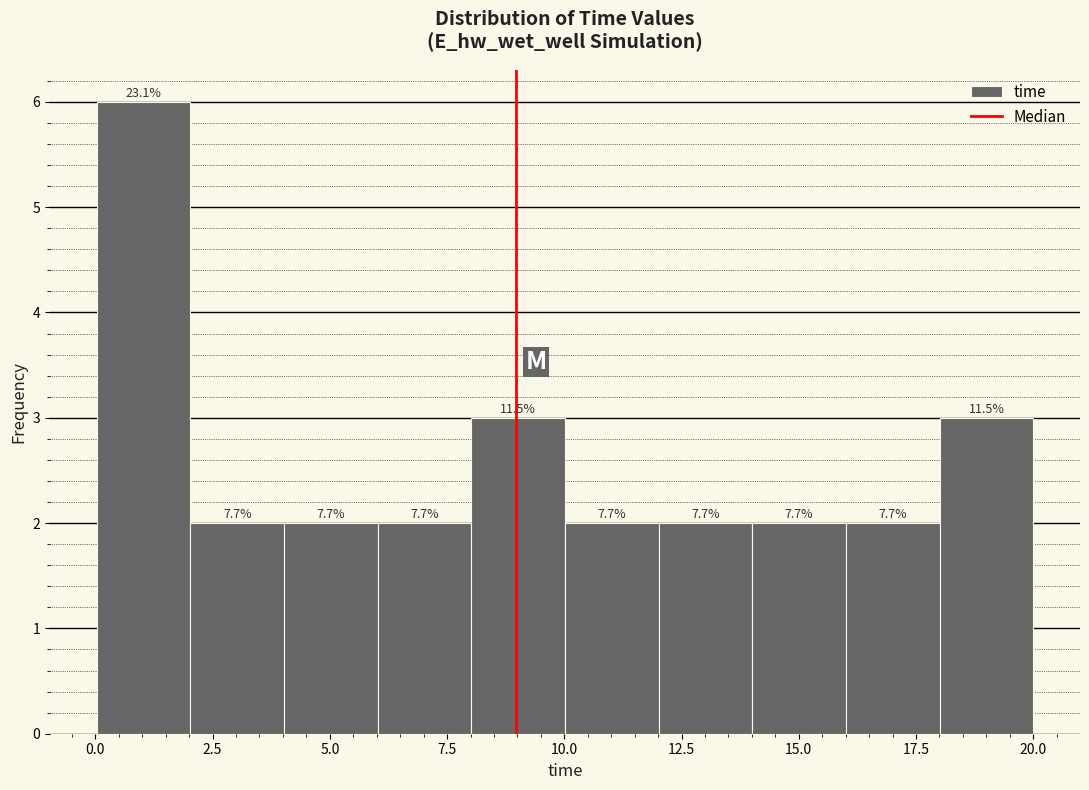

Read against the x-axis, roughly where is the centre of the tallest bar?

1.0